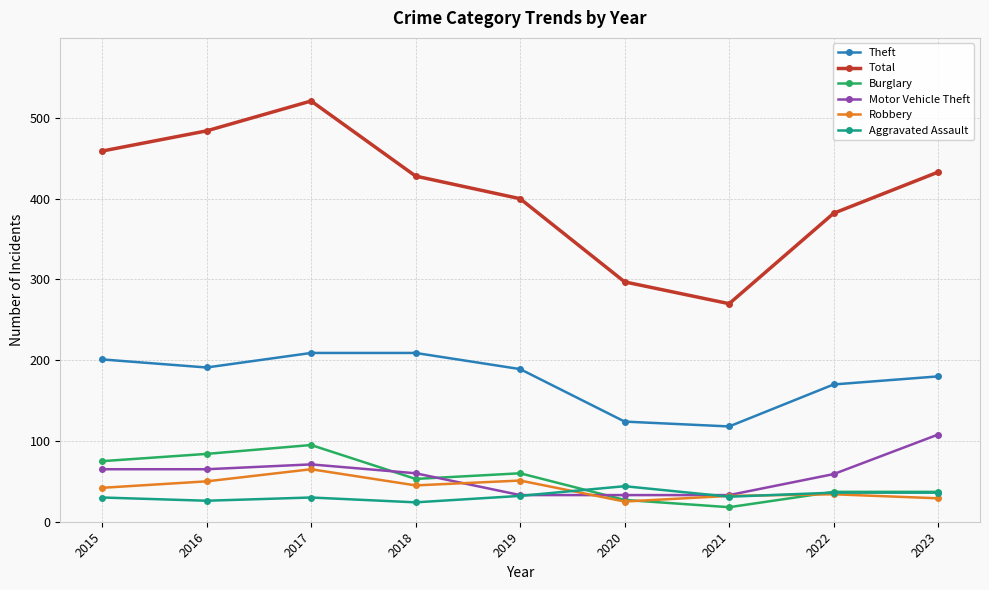

What is the maximum value shown in the chart?

521